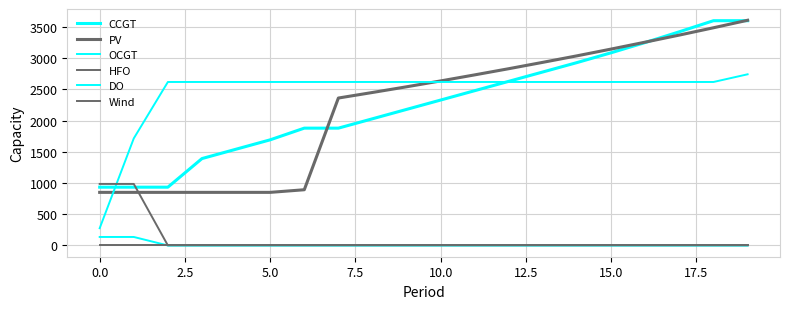

How many intersections are there between HFO and CCGT?

1